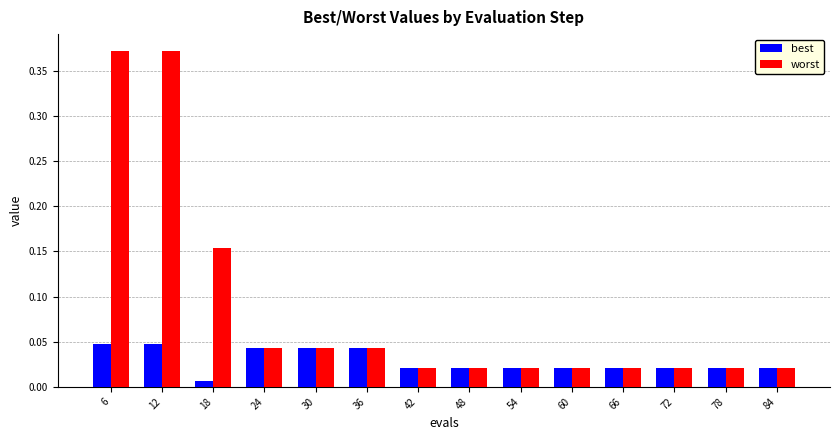

Is the value of worst at 30 greater than the value of best at 54?

Yes